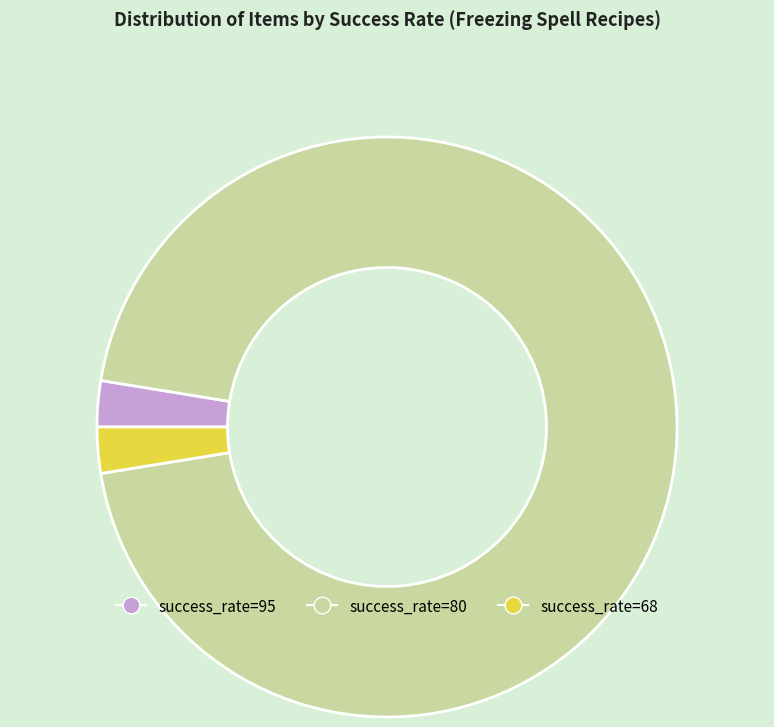

Is the sum of success_rate=68 and success_rate=95 greater than half?

No